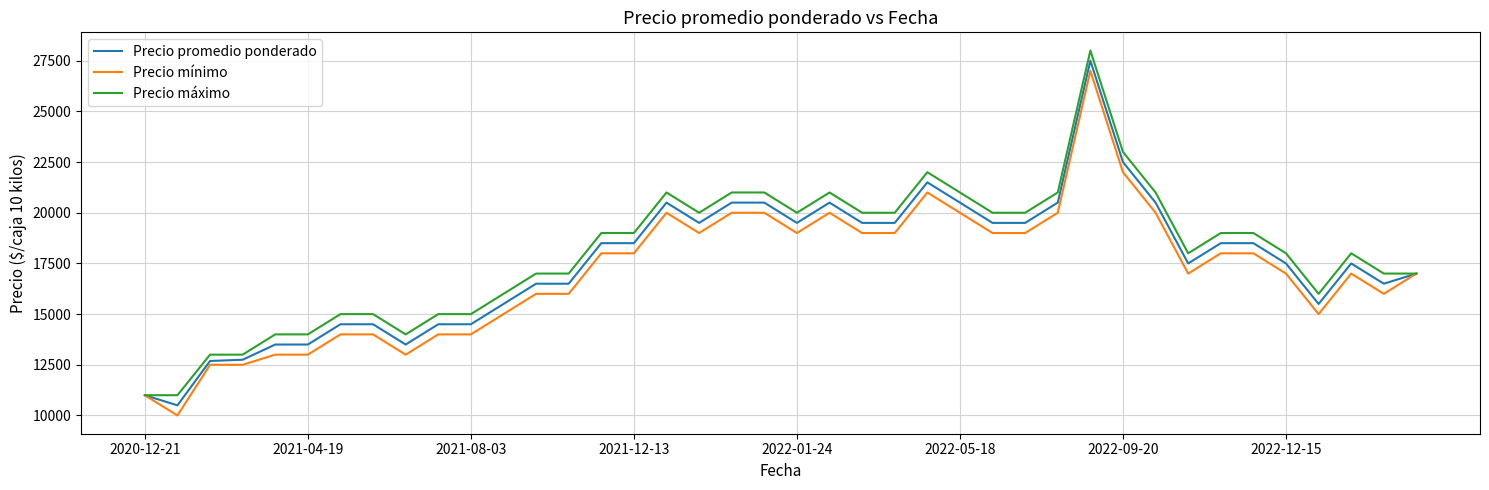

What is the minimum value for Precio promedio ponderado?

10500